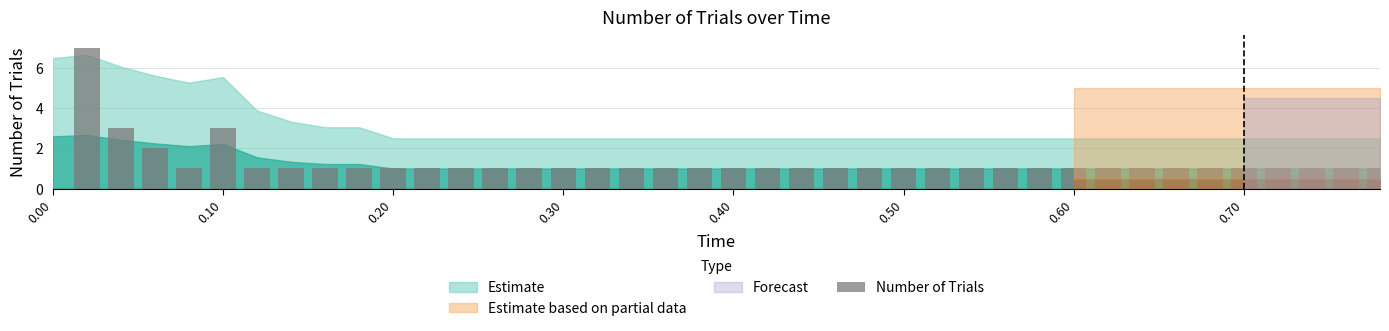

What is the greatest value displayed?

7